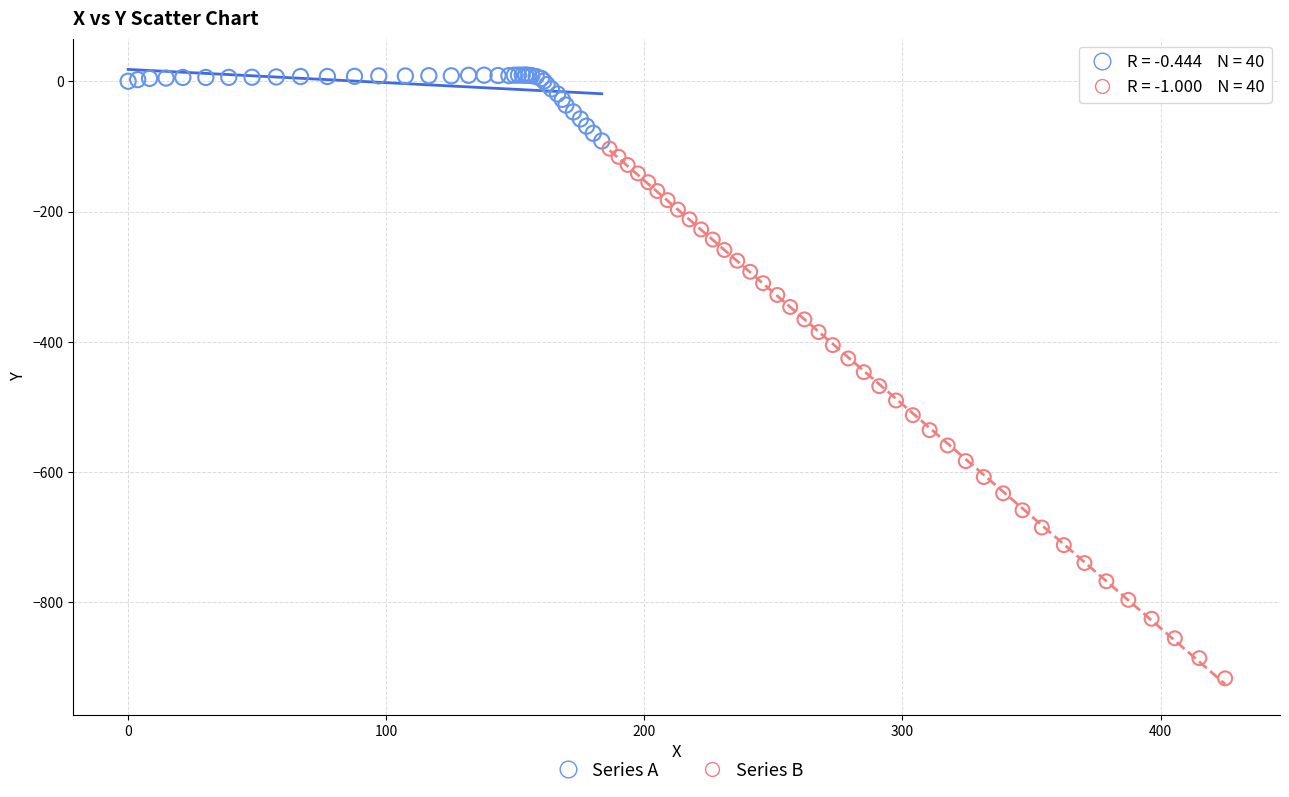

Which series has the largest Y range (max minus min)?

Series B